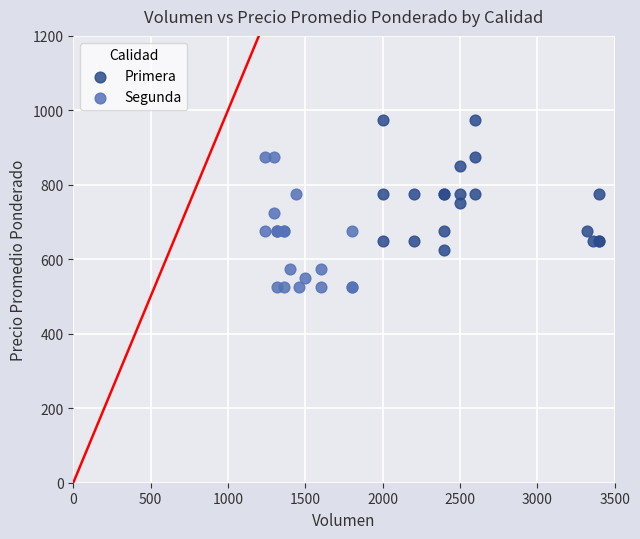

What are all the series names shown in the legend?

Primera, Segunda